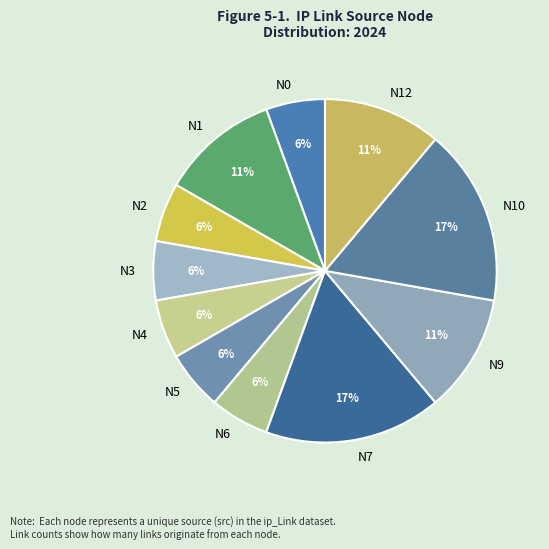

The N3 slice represents 19% of the pie. True or false?

False